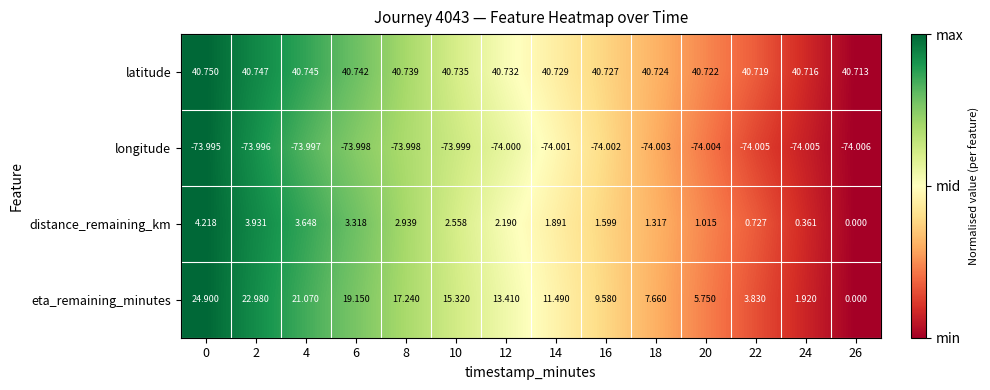

Is the value of longitude at 6 greater than the value of latitude at 18?

No